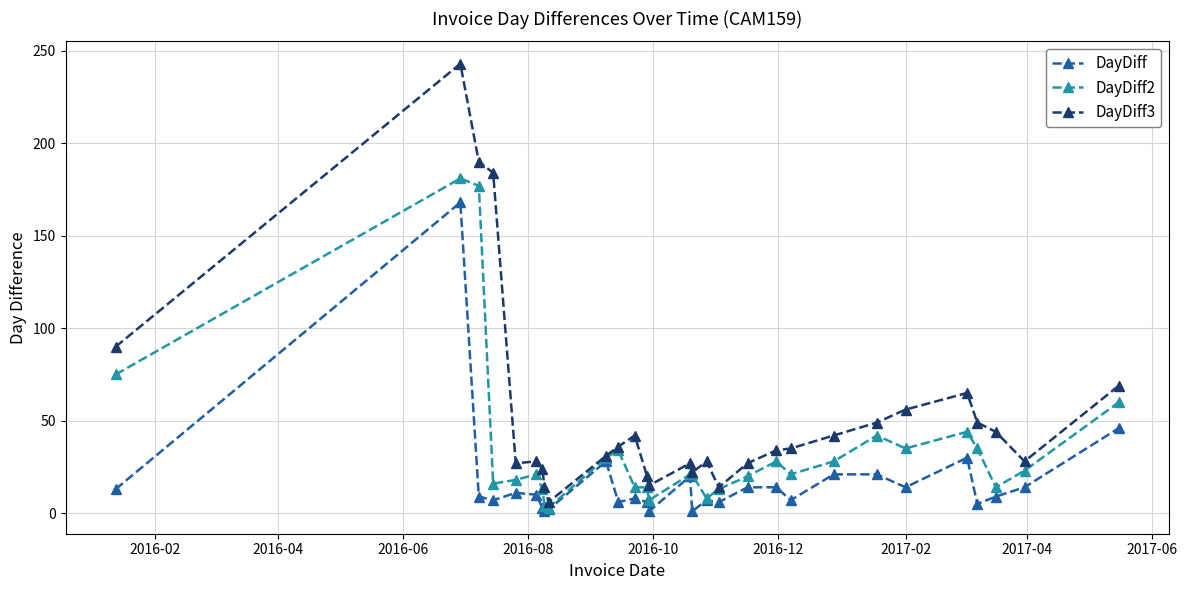

True or false: DayDiff has more than 1 interior local peaks.

True